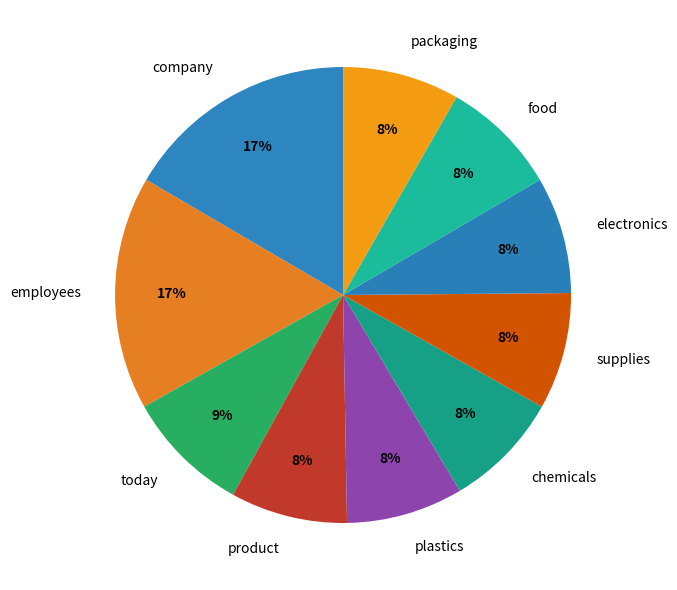

Does chemicals represent more than half of the total?

No